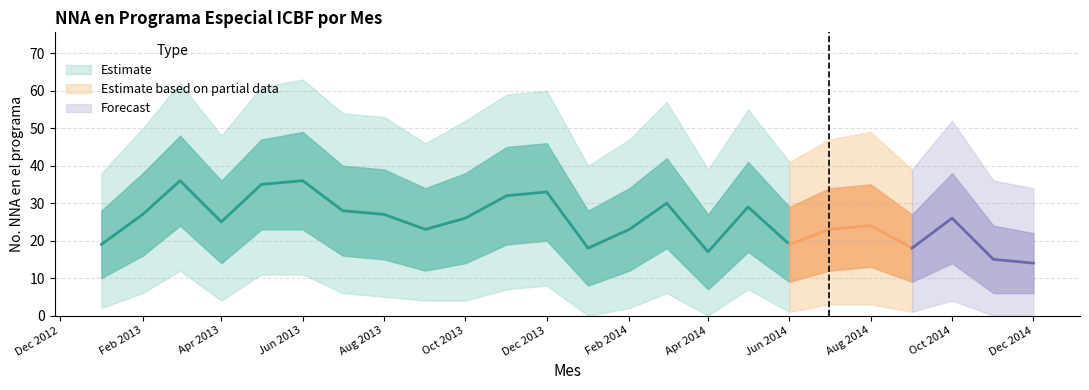

Where does the data first go above 26?

2013-02-01